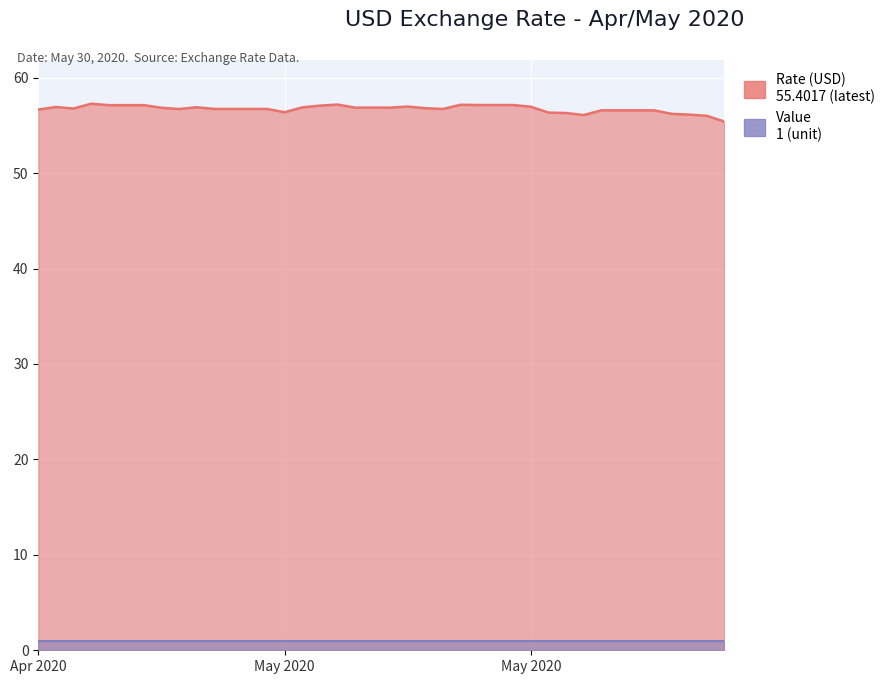

Reading right to left, transcribe all the data shown in this chart.

55.4	56.0	56.1	56.2	56.6	56.6	56.6	56.6	56.1	56.3	56.3	57.0	57.1	57.1	57.1	57.2	56.7	56.8	57.0	56.9	56.9	56.9	57.2	57.1	56.9	56.4	56.7	56.7	56.7	56.7	56.9	56.7	56.9	57.1	57.1	57.1	57.3	56.8	56.9	56.7